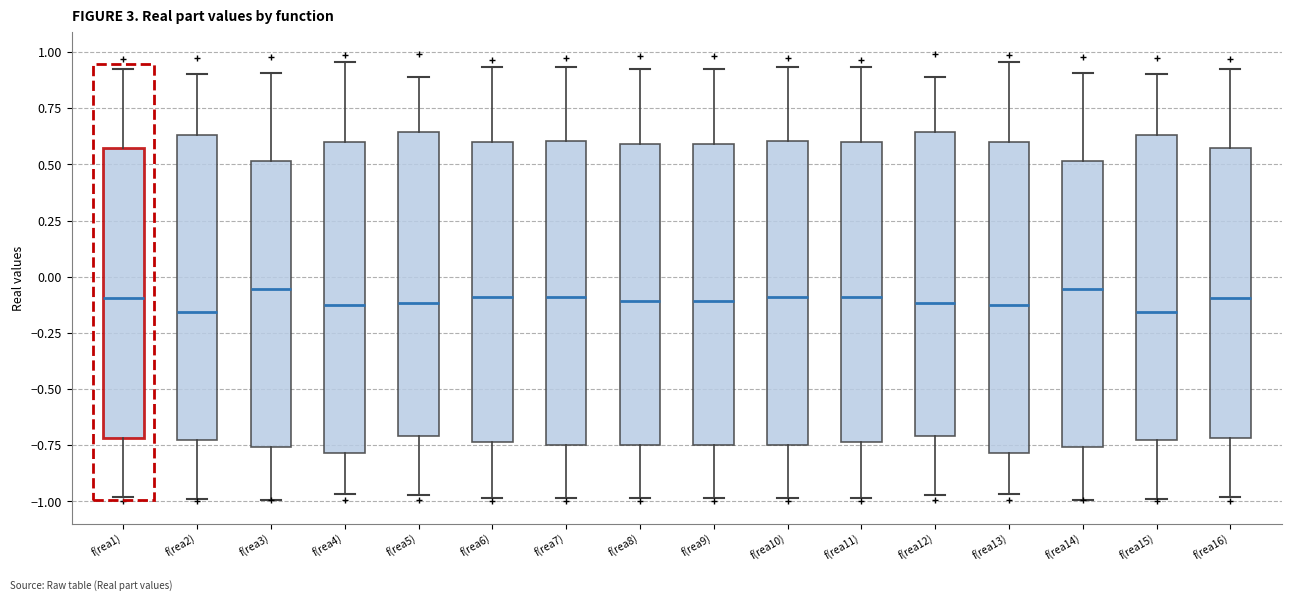

Where does the median line of the box for f(rea10) sit on the y-axis? The values are not printed on the chart, so give them approximately, as read against the axis.

-0.10